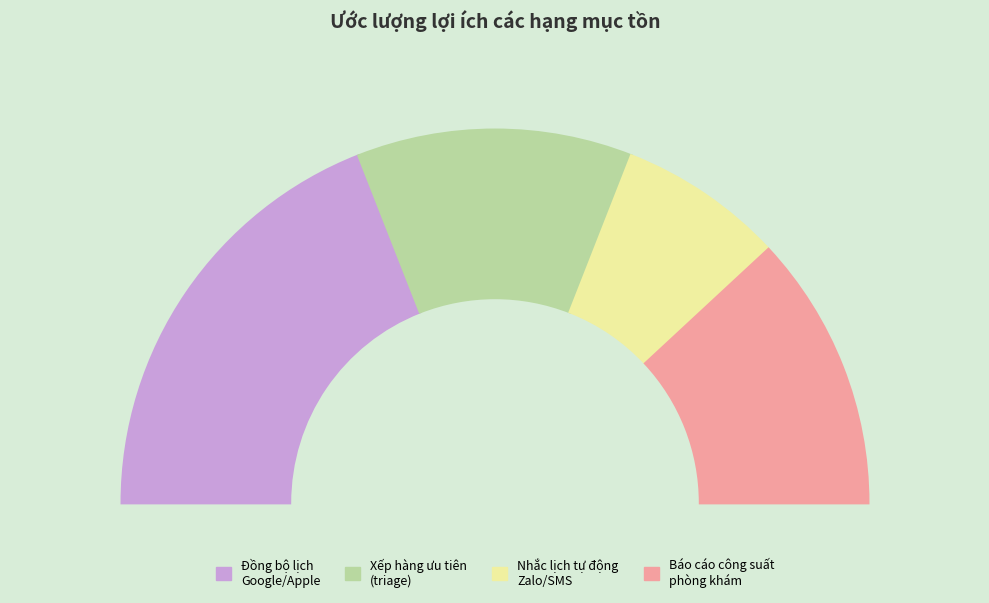

To the nearest percent, what is the difference between the largest and smallest slice percentages?

24%